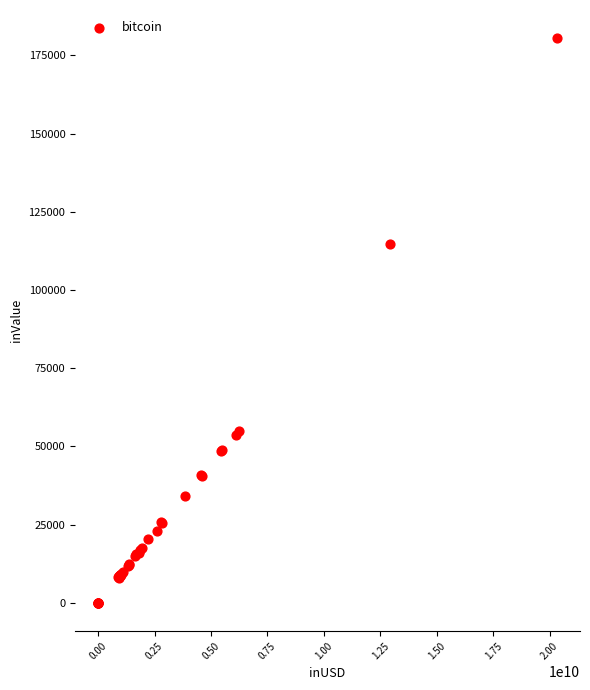

What Y value in the scatter plot is closest to 90237?

114562.4